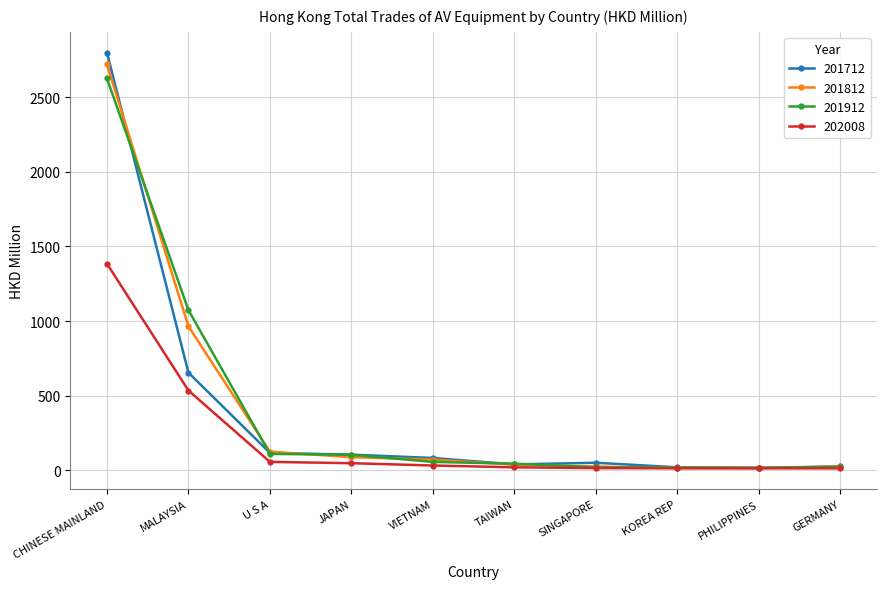

What are all the series names shown in the legend?

201712, 201812, 201912, 202008